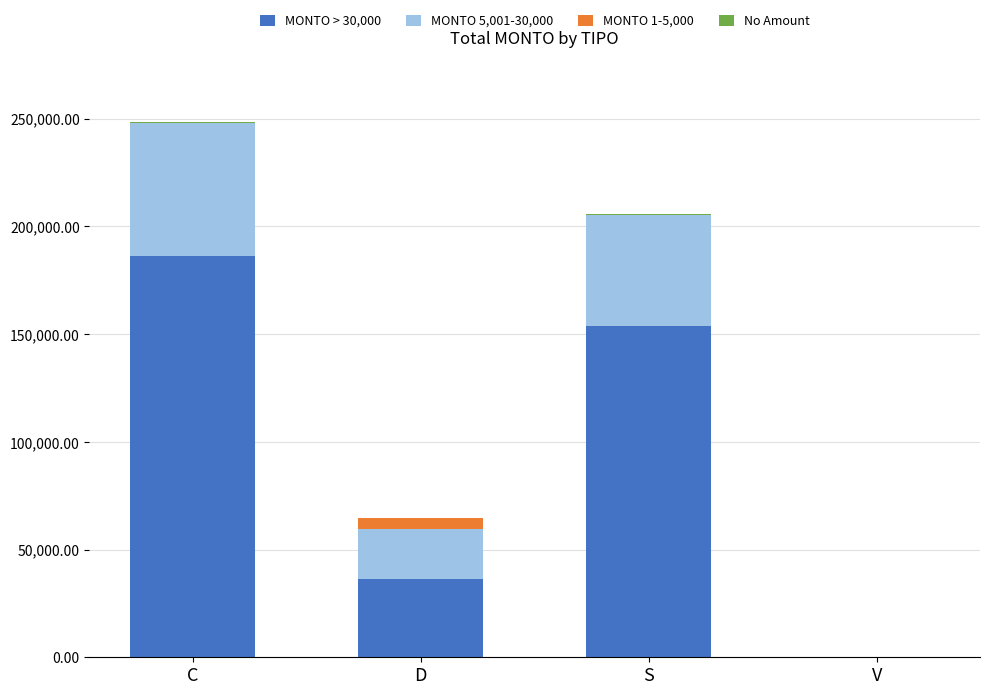

The MONTO > 30,000 series shows 54212 at D. True or false?

False